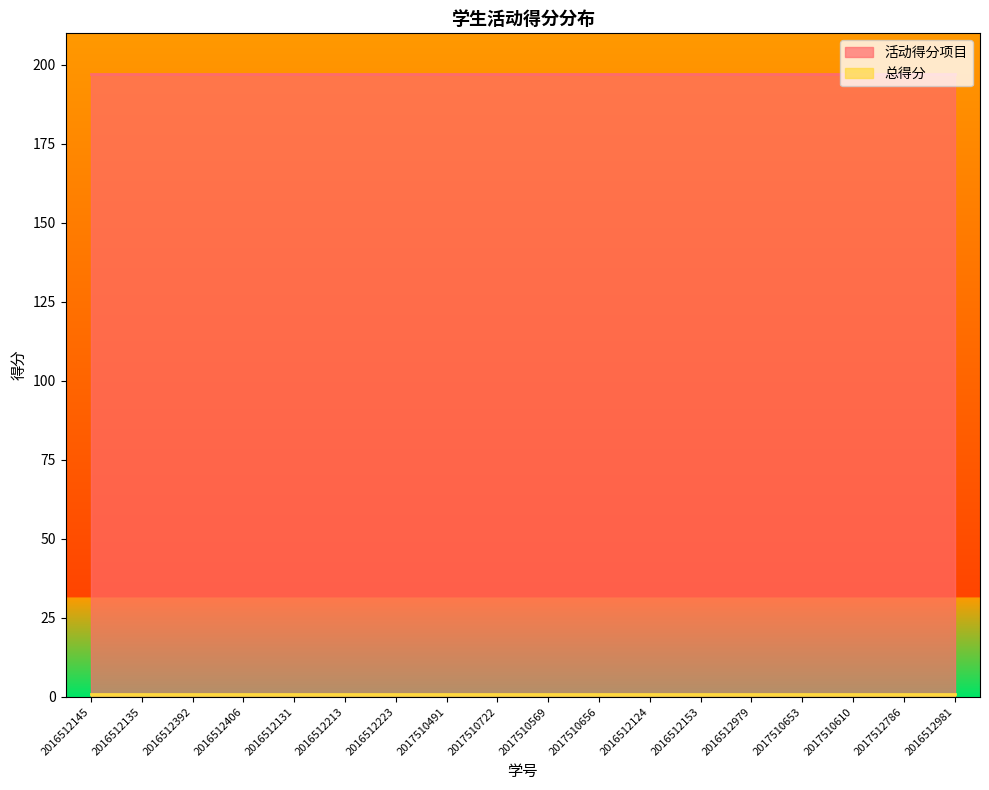

What is the spread (max minus min) of values at 2016512392?

196